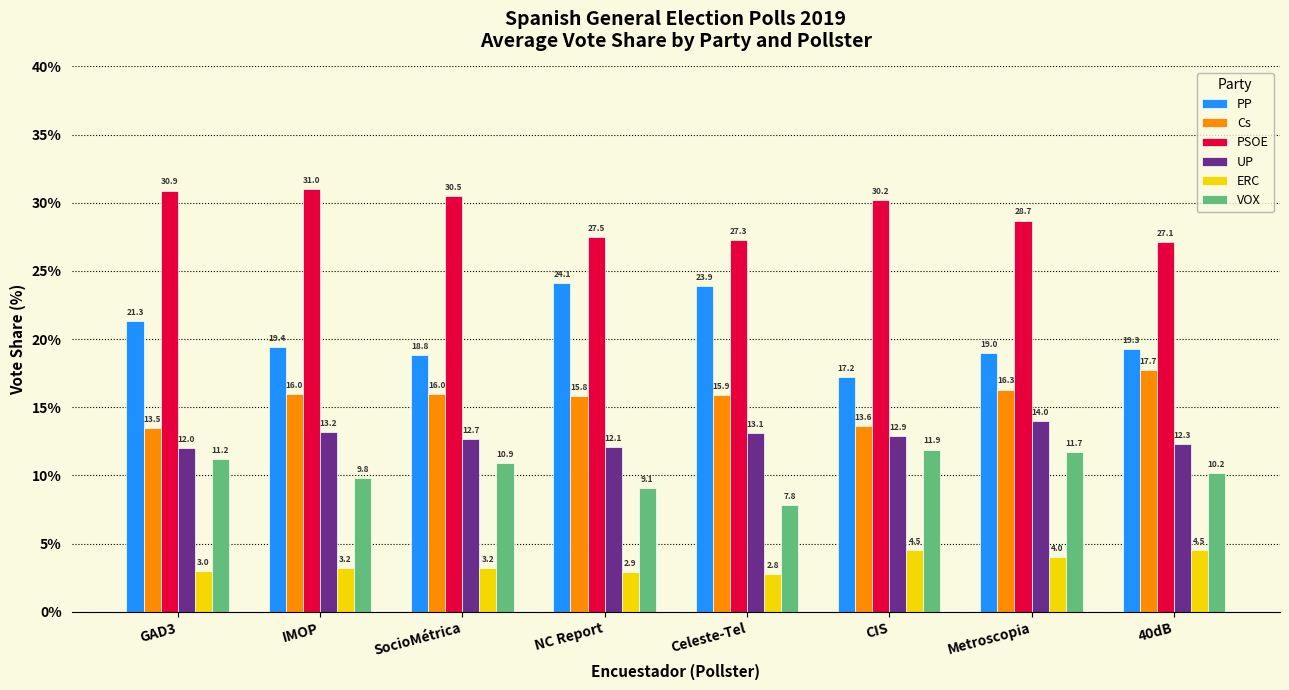

At which label does UP reach its peak?

Metroscopia